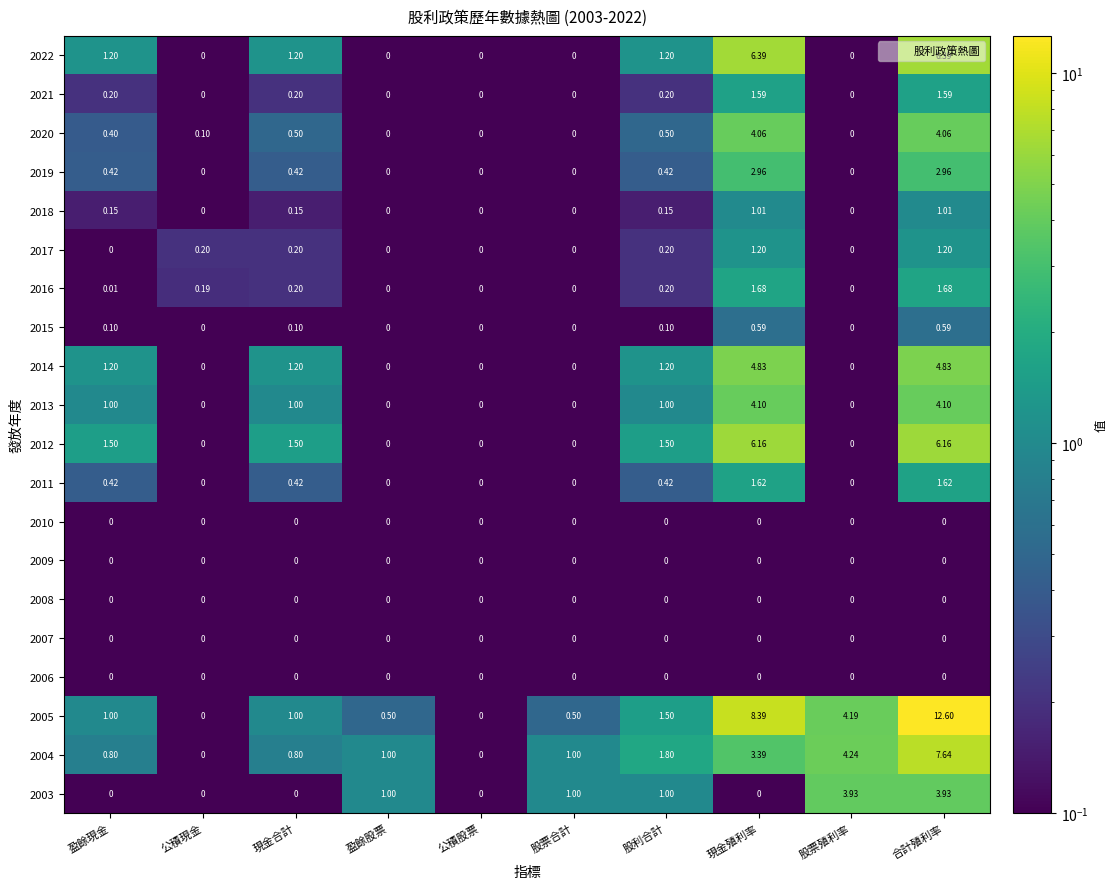

Which label corresponds to the largest value in the chart?

合計殖利率